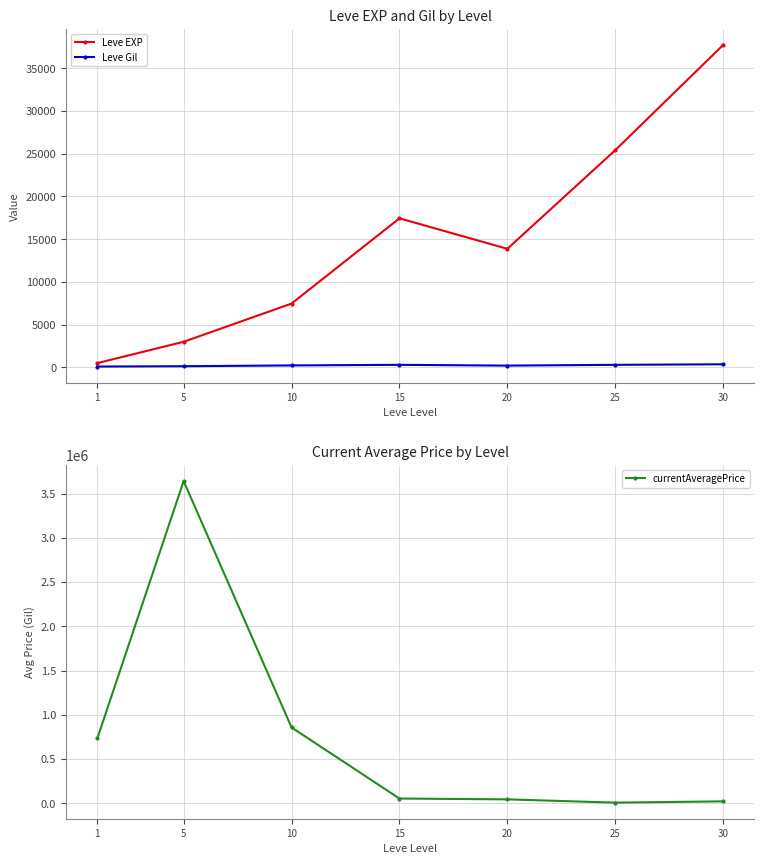

Reading left to right, transcribe all the data shown in this chart.

Leve EXP: 1=510.2	5=3008.3	10=7475.0	15=17445.0	20=13876.7	25=25410.0	30=37715.0
Leve Gil: 1=113.0	5=149.3	10=242.5	15=312.0	20=220.8	25=312.7	30=375.2
currentAveragePrice: 1=732835.5	5=3641177.8	10=856479.3	15=53237.5	20=43819.8	25=6707.7	30=21265.8